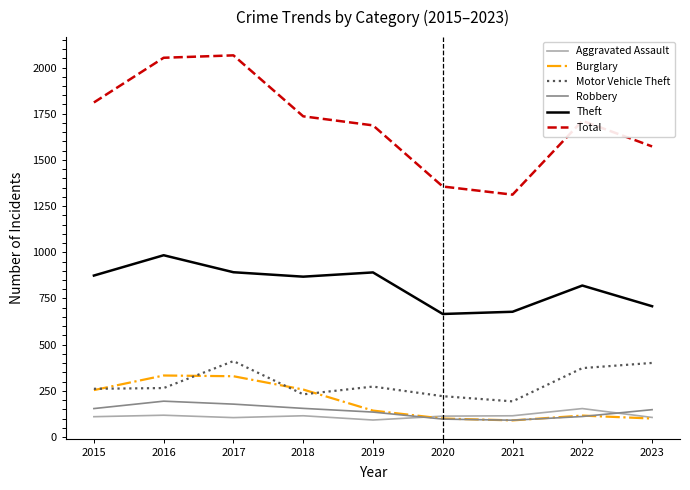

What is the minimum value shown in the chart?

90